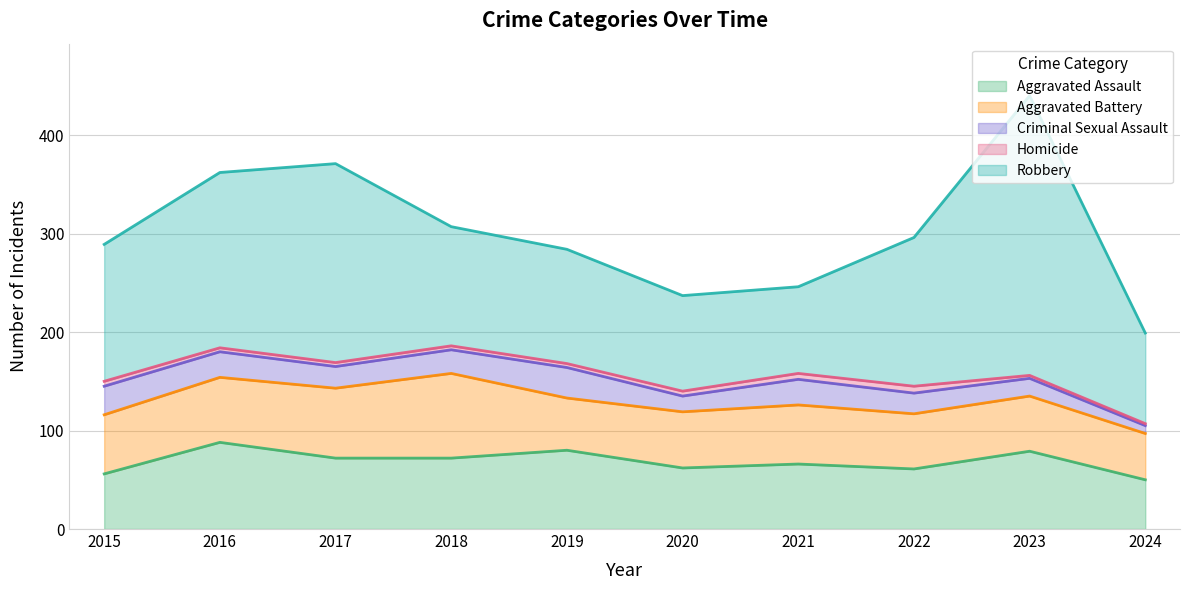

At which category is the sum across all series the highest?

2023